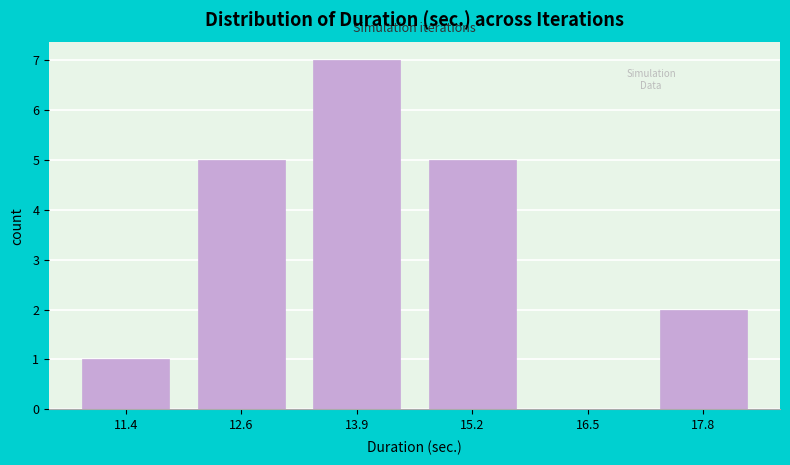

Which range on the x-axis has the tallest bar?

13.2 to 14.6